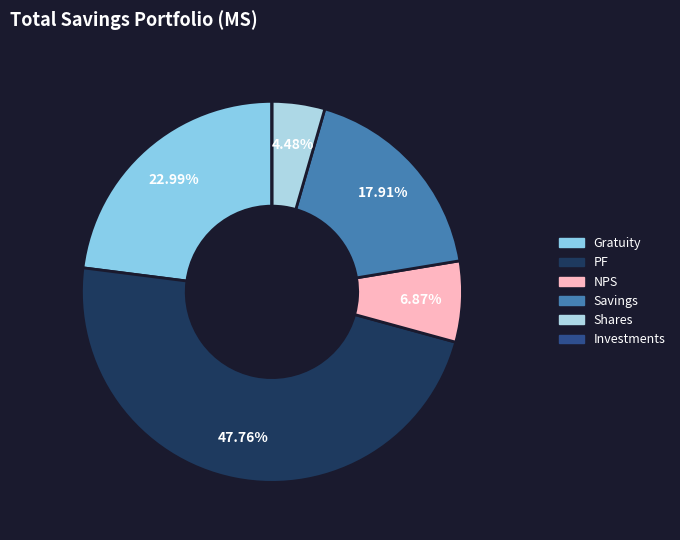

How much of the chart is everything except Gratuity?

77.0%